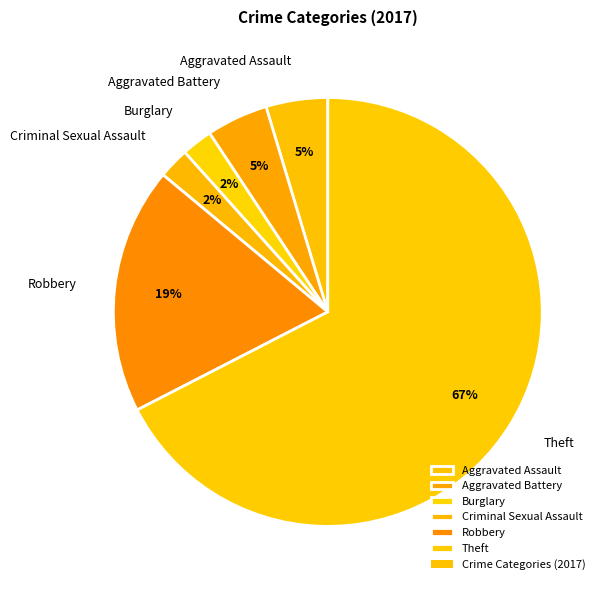

Which slice is the largest?

Theft